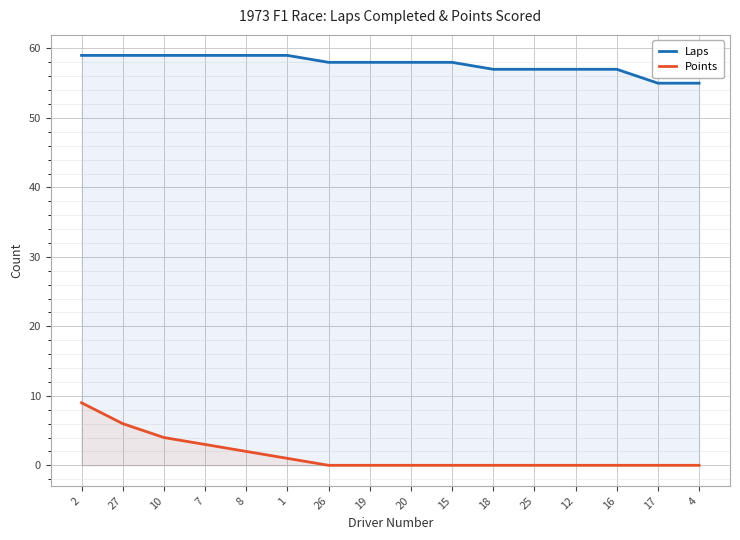

Reading left to right, transcribe all the data shown in this chart.

Laps: 2=59	27=59	10=59	7=59	8=59	1=59	26=58	19=58	20=58	15=58	18=57	25=57	12=57	16=57	17=55	4=55
Points: 2=9	27=6	10=4	7=3	8=2	1=1	26=0	19=0	20=0	15=0	18=0	25=0	12=0	16=0	17=0	4=0